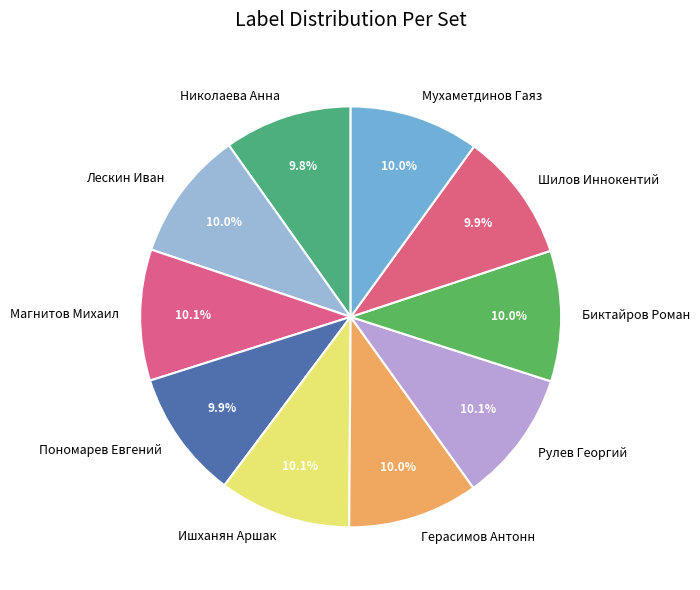

What is the total percentage of Ишханян Аршак and Пономарев Евгений?

20.0%